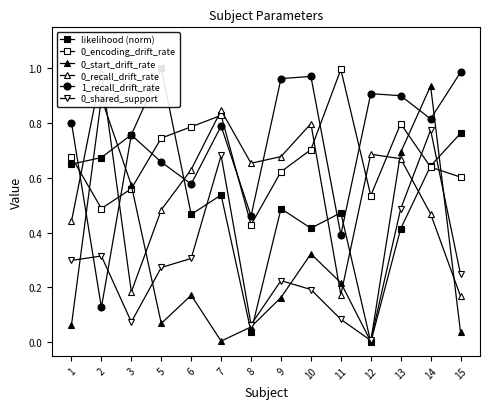

What is the total value across all series at 8?

1.7